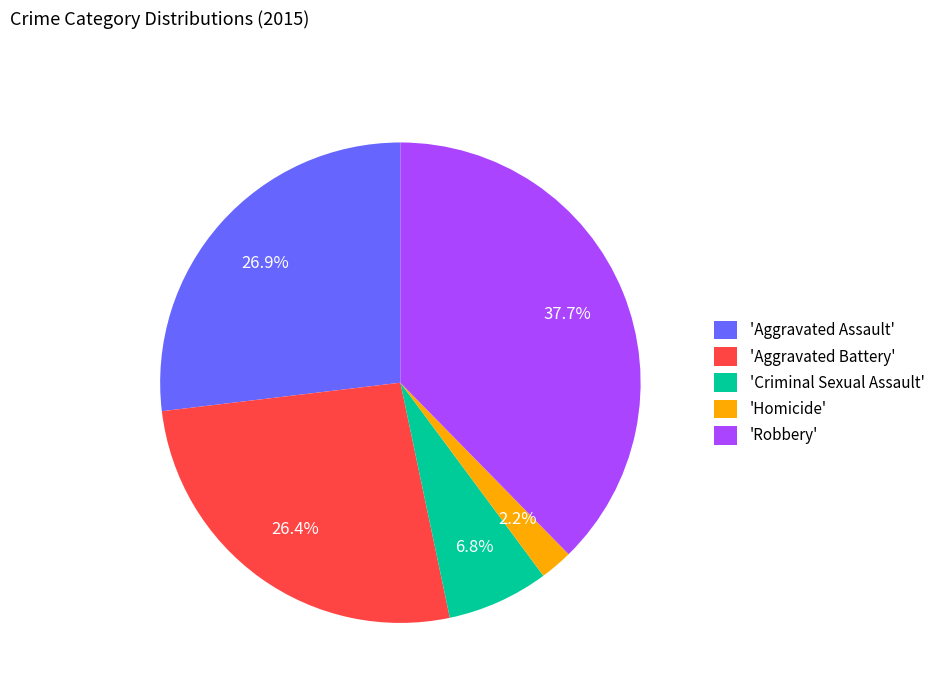

What is the smallest slice in the pie chart?

'Homicide'